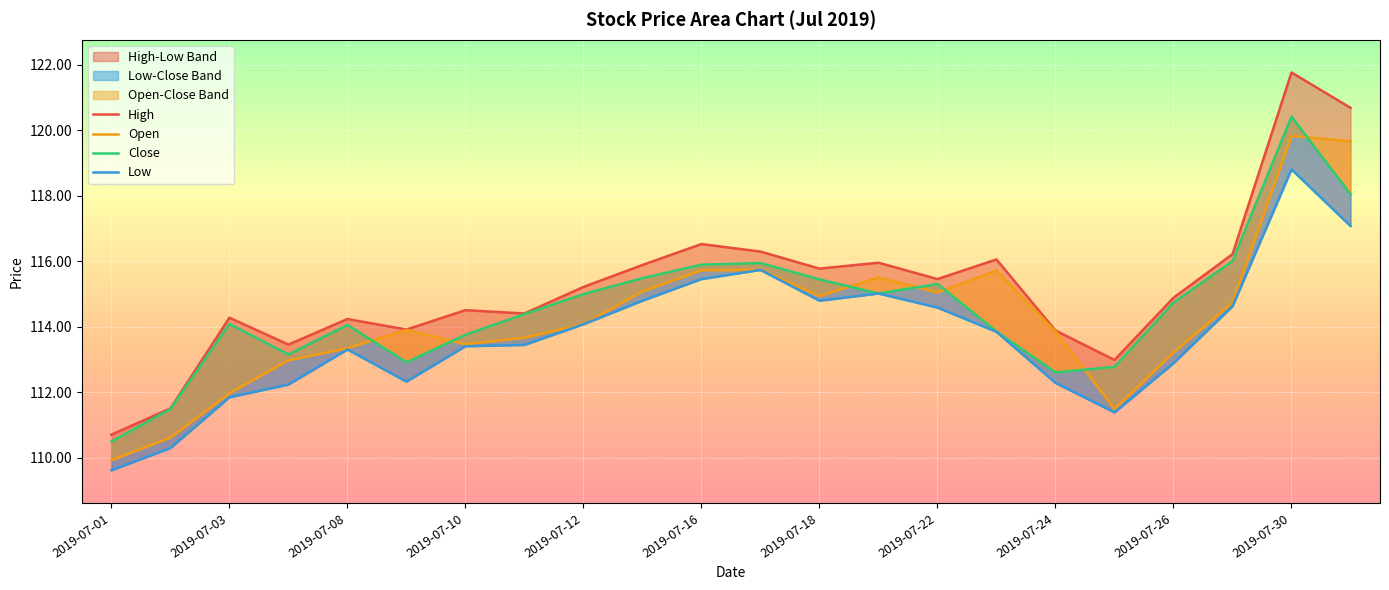

Which has a higher value, 2019-07-08 or 2019-07-25?

2019-07-08